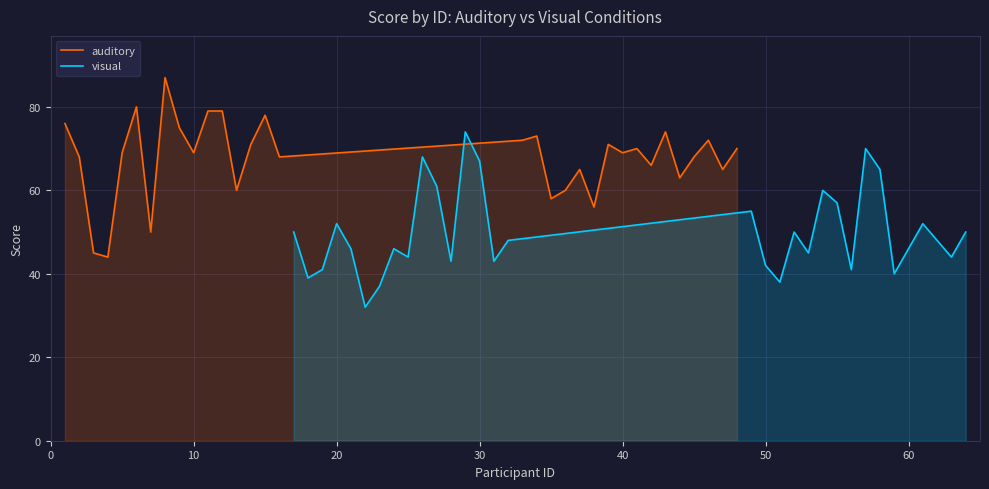

True or false: visual has a value of 46 at 60.

True